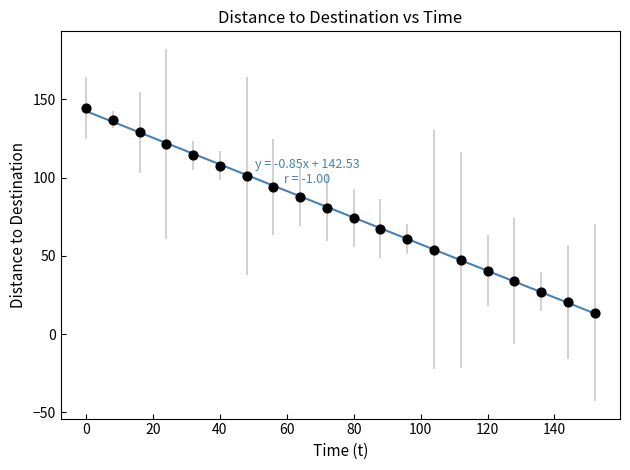

What is the range of Y values (max minus min)?

130.7